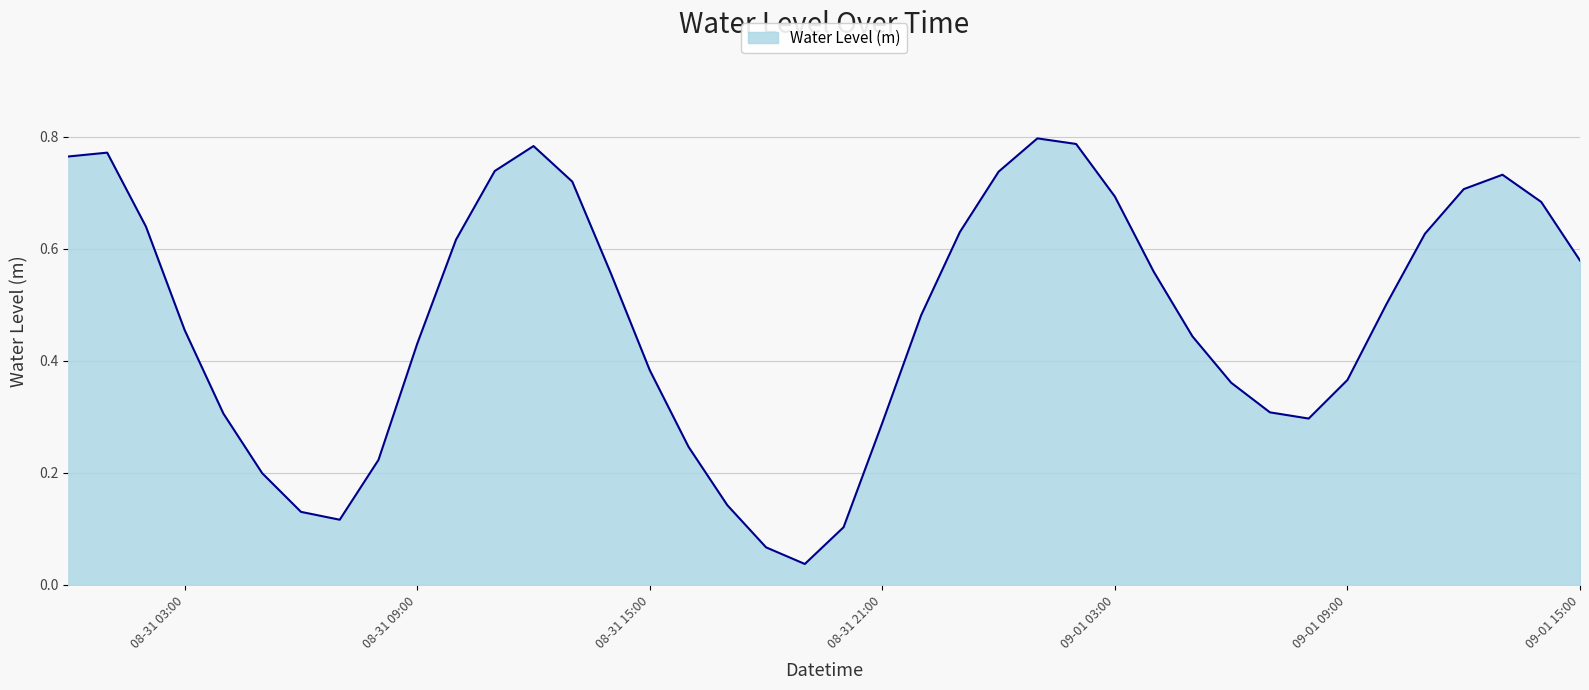

At which label is the value closest to 0?

2025-08-31 19:00:00